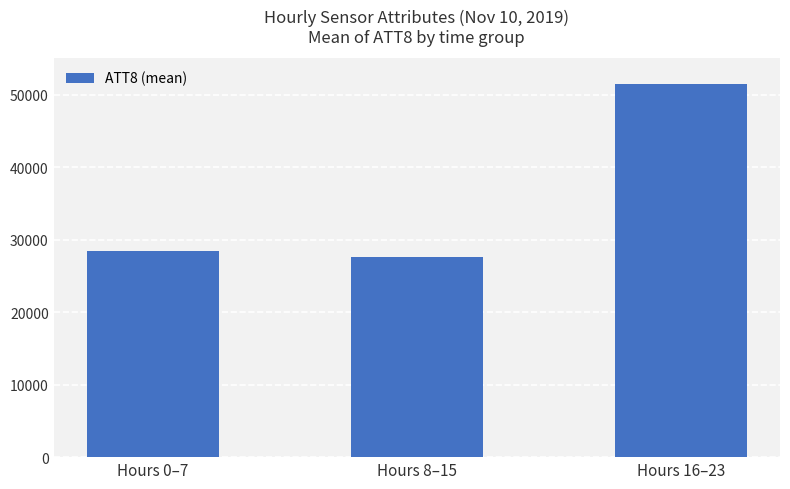

How many values are below 28487?

1